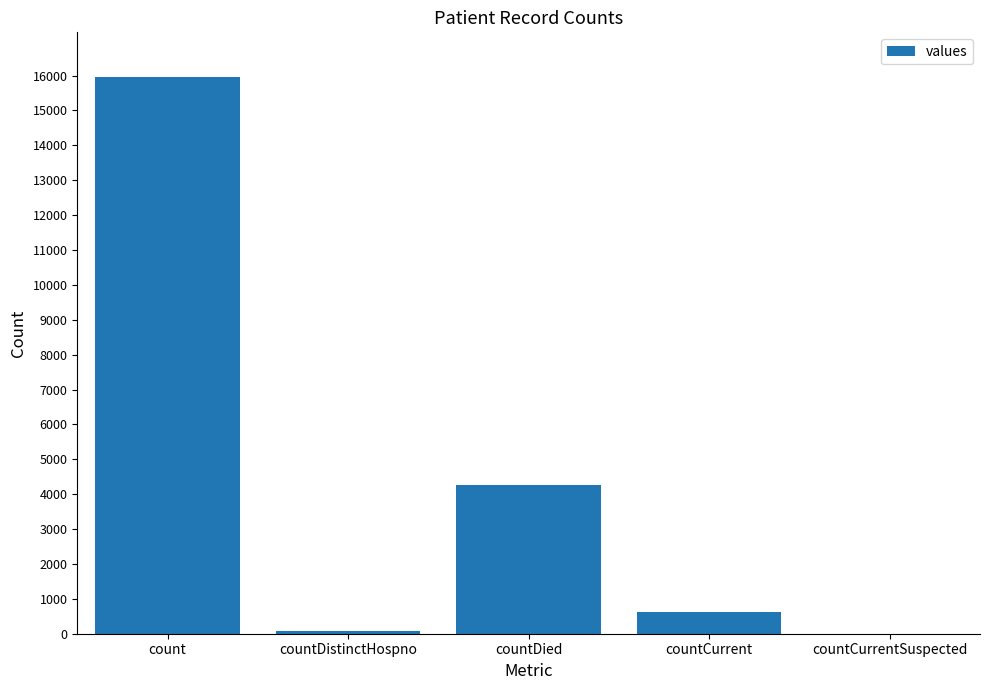

At which label does the data first exceed 637?

count